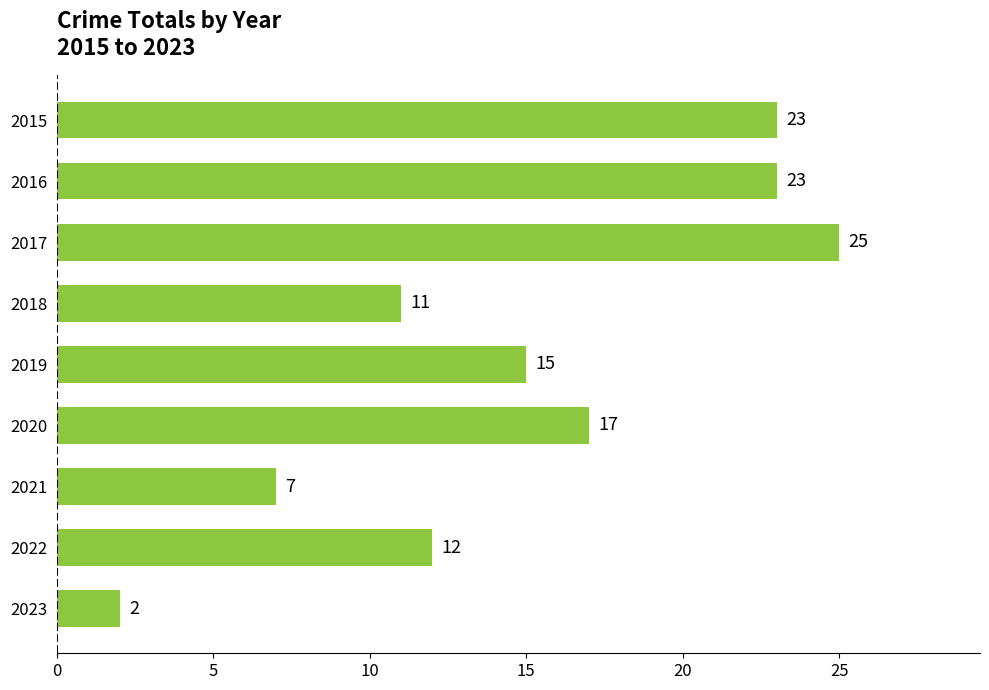

What value does the data have at 2016, to the nearest 5?

25